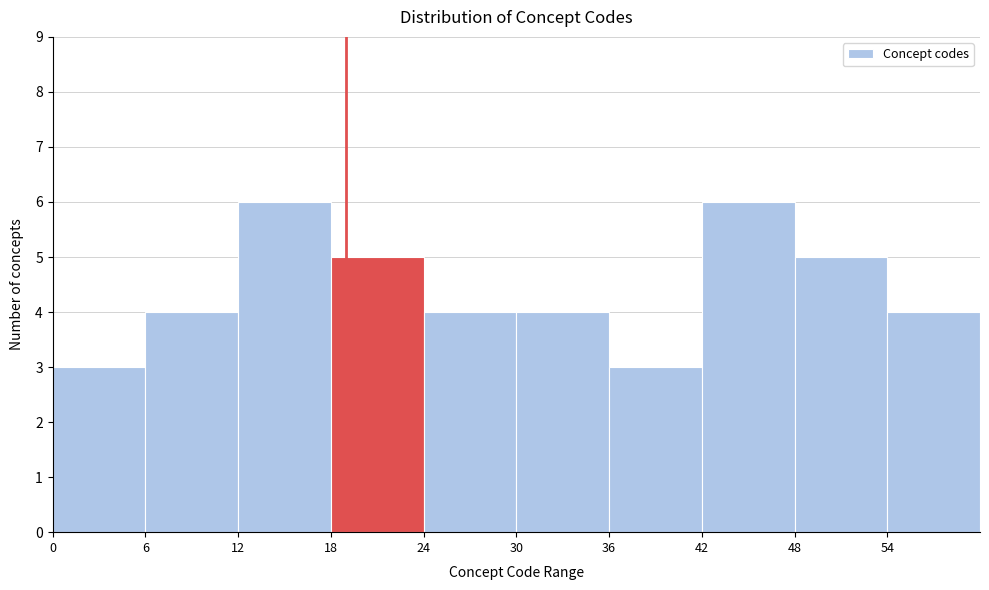

Reading left to right, transcribe this chart: for each bar, give the range it covers on the x-axis and its height. The values are not printed on the chart, so give them approximately, as read against the axis.

0 to 6: 3
6 to 12: 4
12 to 18: 6
18 to 24: 5
24 to 30: 4
30 to 36: 4
36 to 42: 3
42 to 48: 6
48 to 54: 5
54 to 60: 4